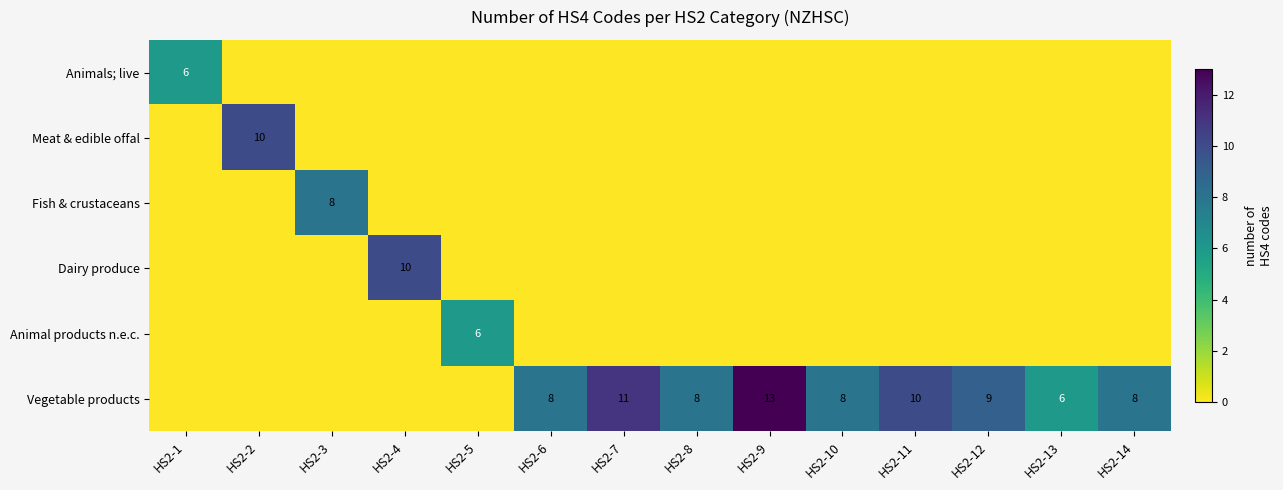

Rank the categories by Vegetable products value from lowest to highest.

HS2-1, HS2-2, HS2-3, HS2-4, HS2-5, HS2-13, HS2-6, HS2-8, HS2-10, HS2-14, HS2-12, HS2-11, HS2-7, HS2-9